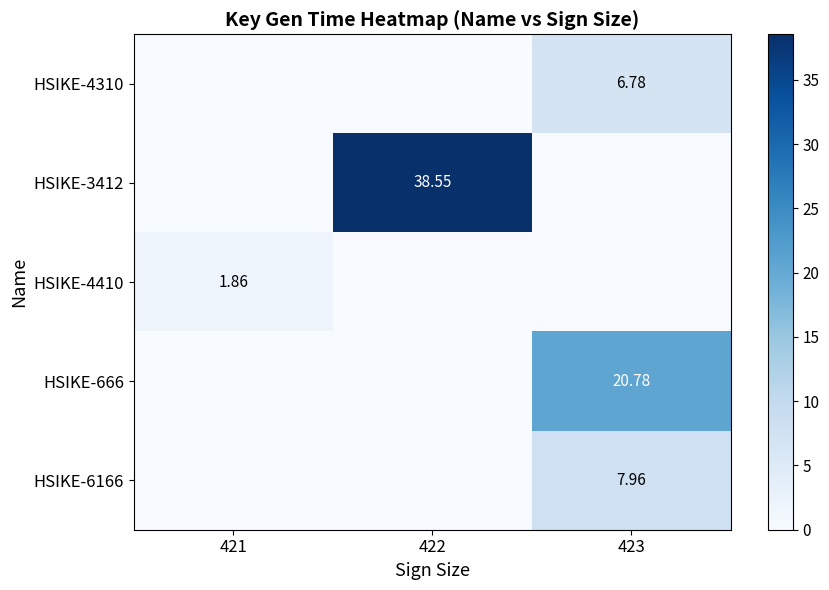

Which series has the largest total across all categories?

HSIKE-3412